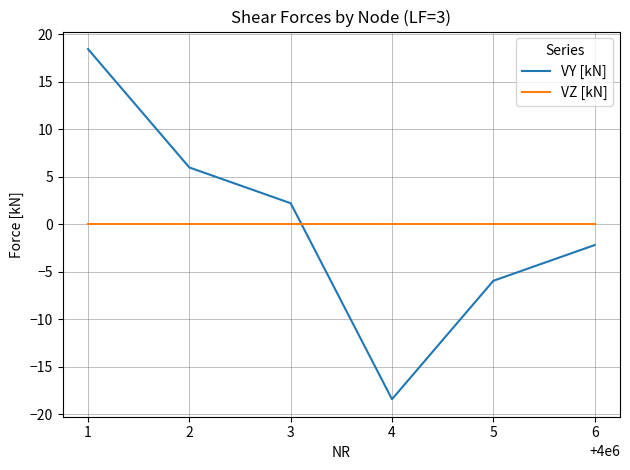

Is the value of VZ [kN] at 1 greater than the value of VY [kN] at 2?

No